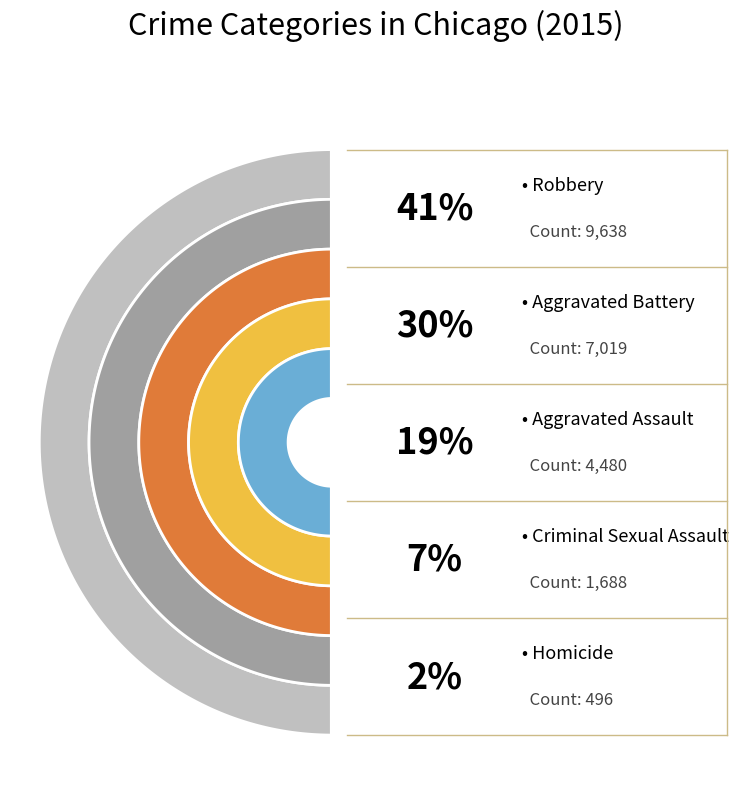

Approximately how many times larger is the value at Robbery compared to Aggravated Assault?

2.2